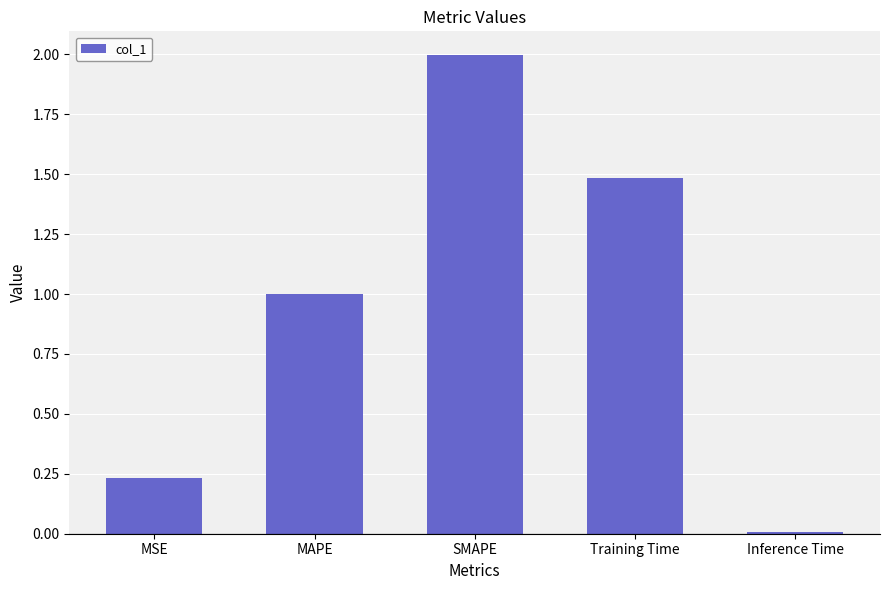

Between SMAPE and MAPE, which is larger?

SMAPE